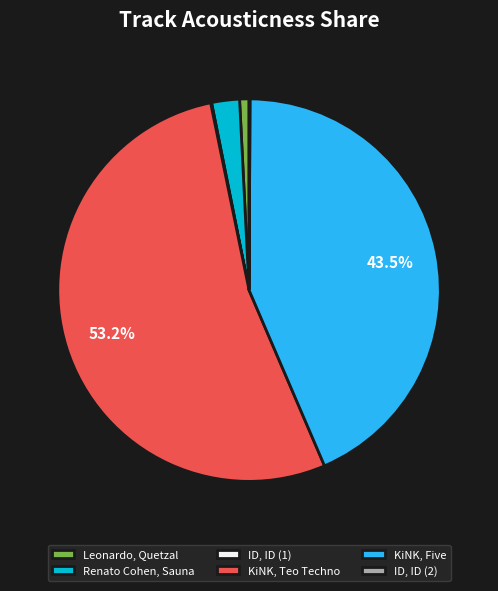

What is the majority slice?

KiNK, Teo Techno